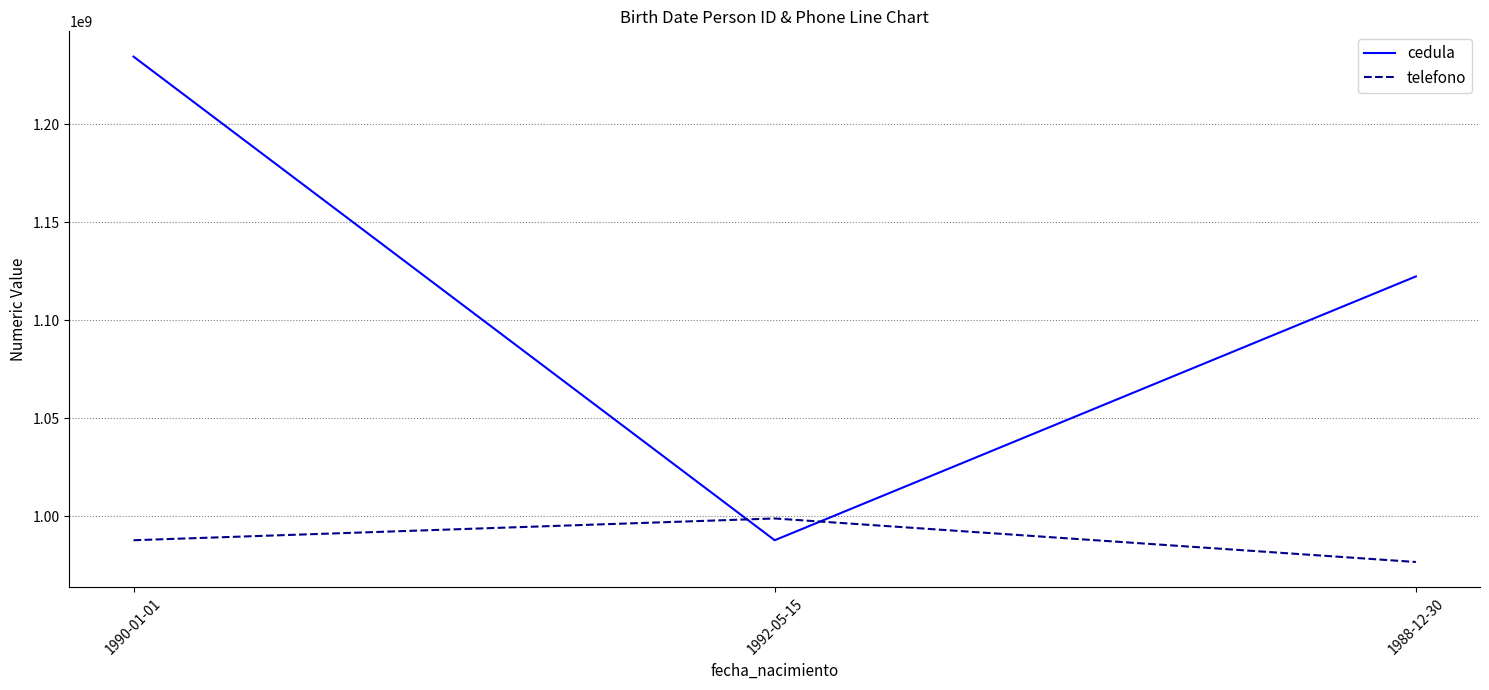

What position from the right is 1992-05-15?

2